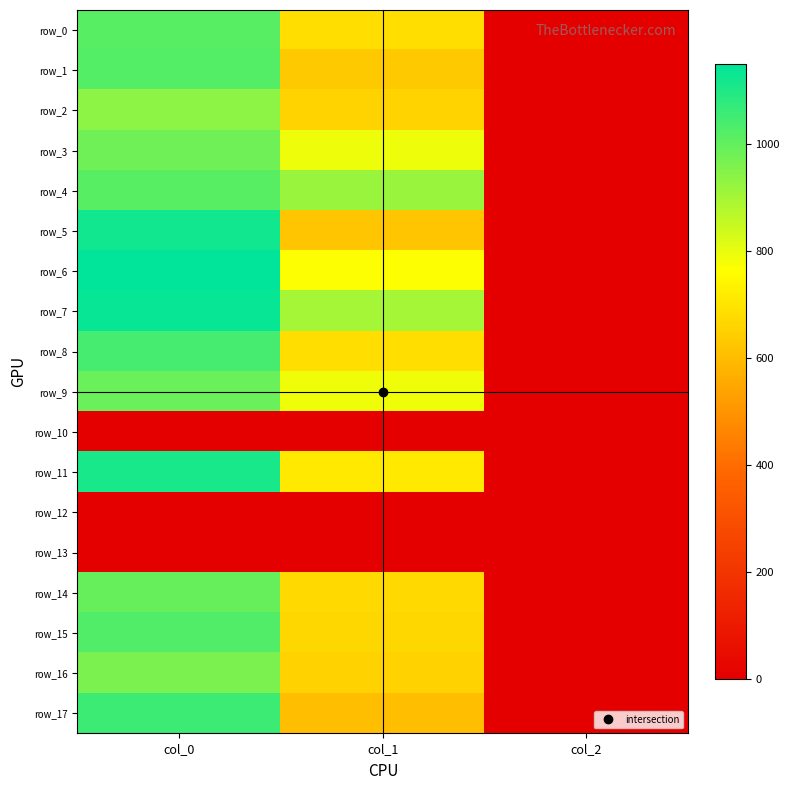

Where is row_2 nearest to the value 469?

col_1